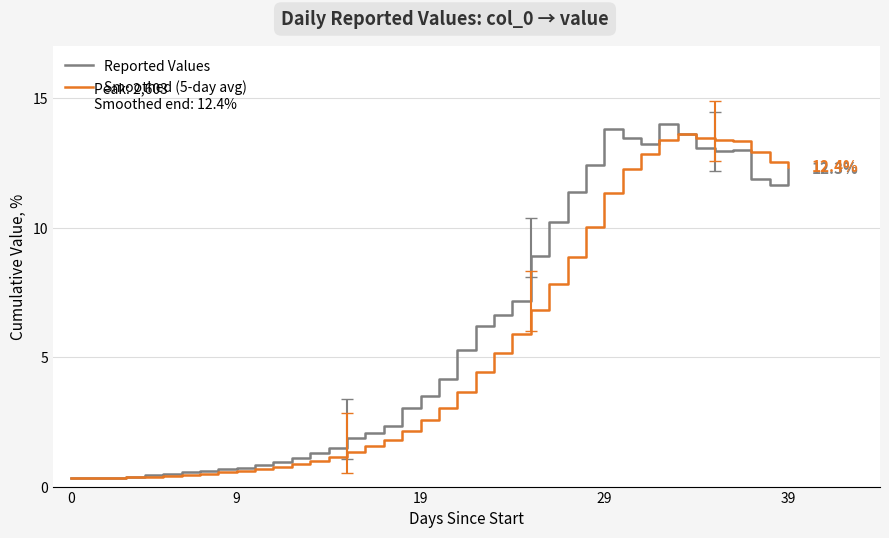

What is the maximum value shown in the chart?

14.0